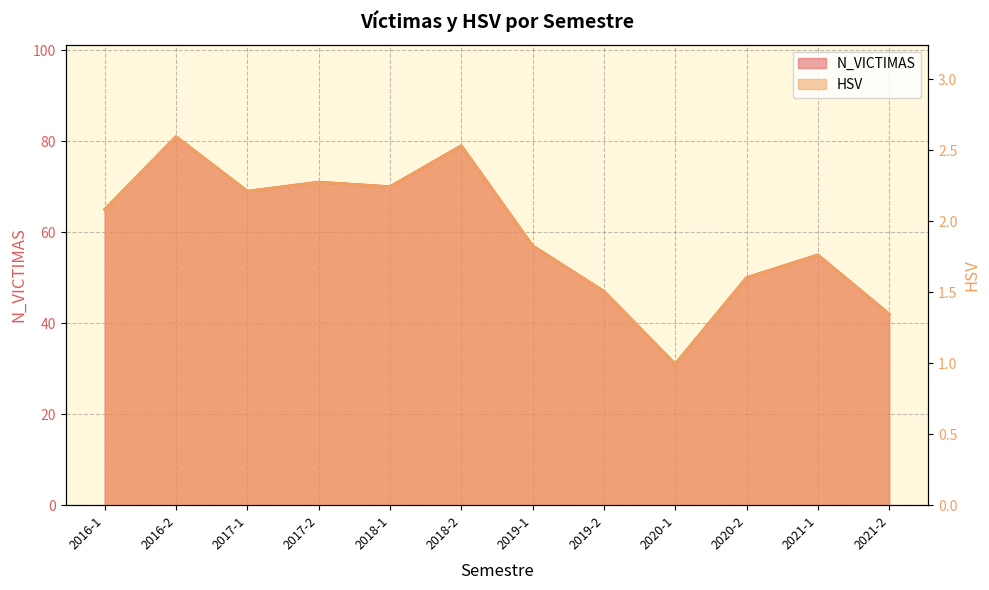

Reading right to left, extract all data points from this chart.

N_VICTIMAS: 42.0	55.0	50.0	31.0	47.0	57.0	79.0	70.0	71.0	69.0	81.0	65.0
HSV: 1.3	1.8	1.6	1.0	1.5	1.8	2.5	2.2	2.3	2.2	2.6	2.1